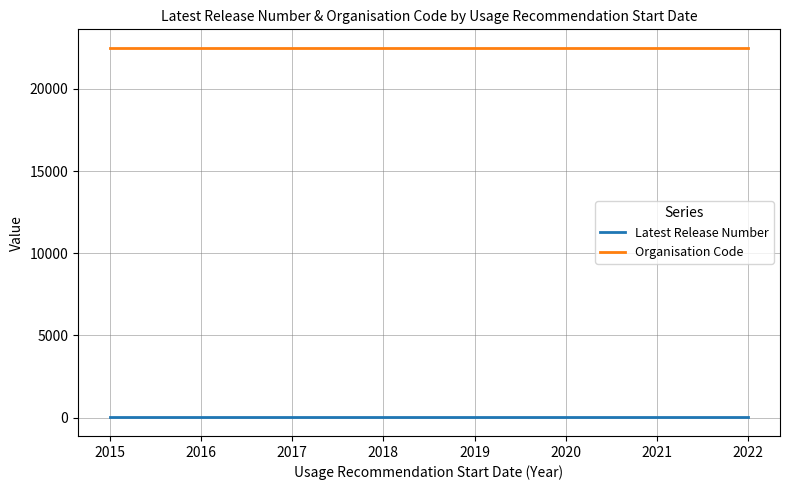

In Latest Release Number, how many points are higher than both neighbors (excluding endpoints)?

1